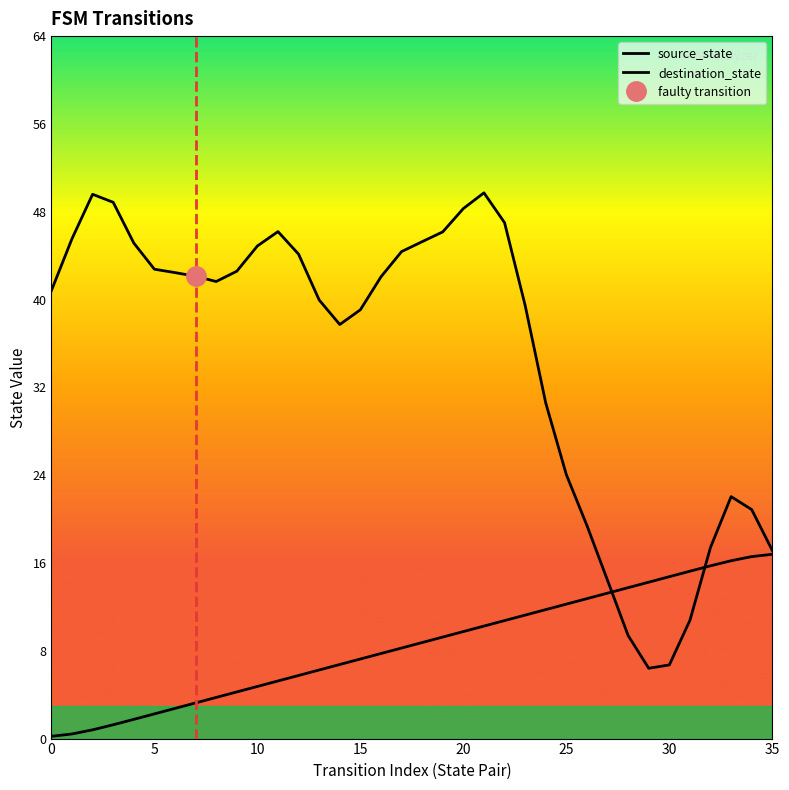

What is the difference between the second highest and minimum values in the source_state series?

16.4